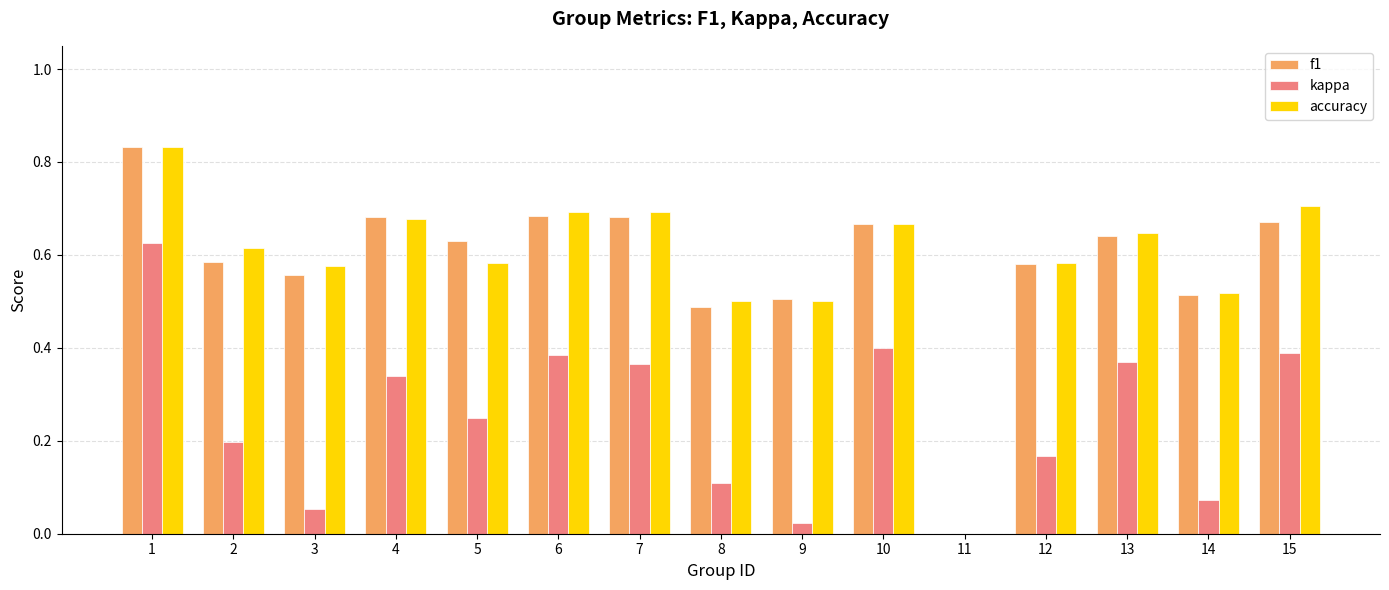

How many distinct data groups are displayed?

3